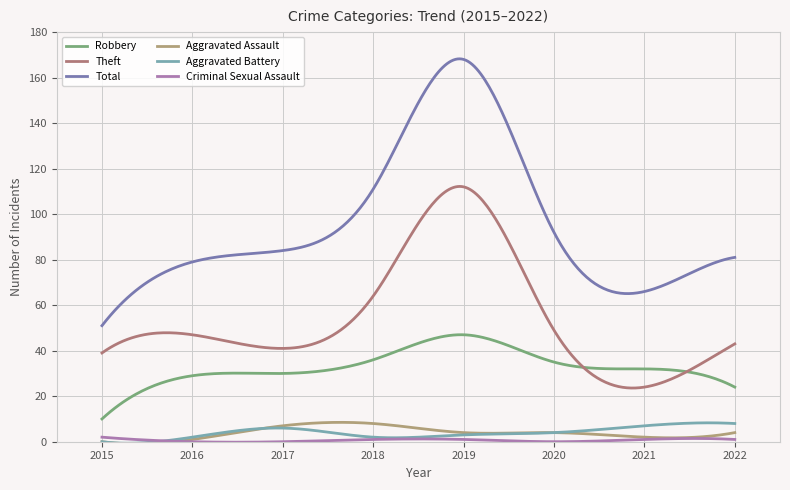

Is this an area chart (filled region under the line)?

No